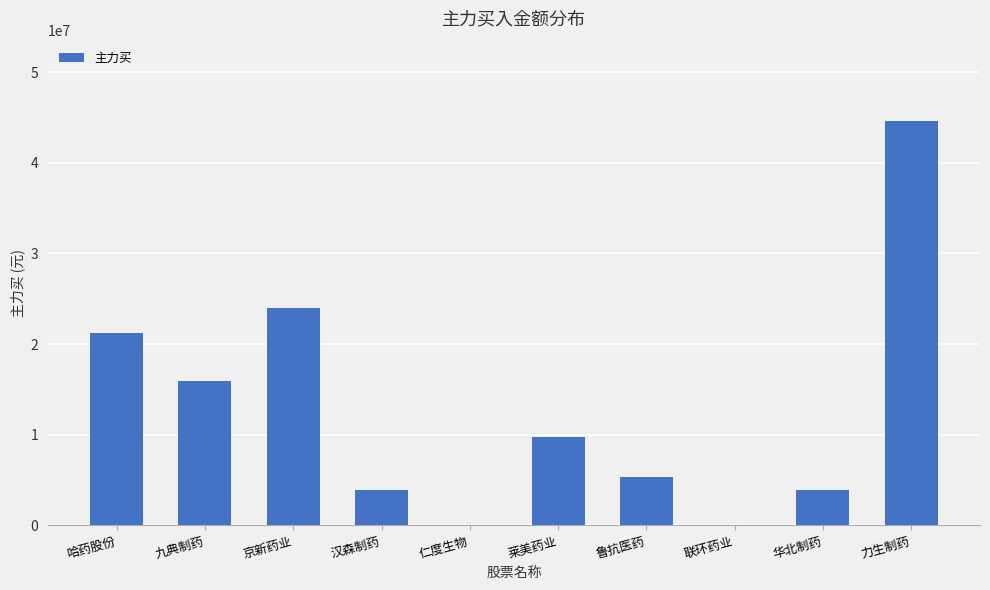

What is the average value?

12843879